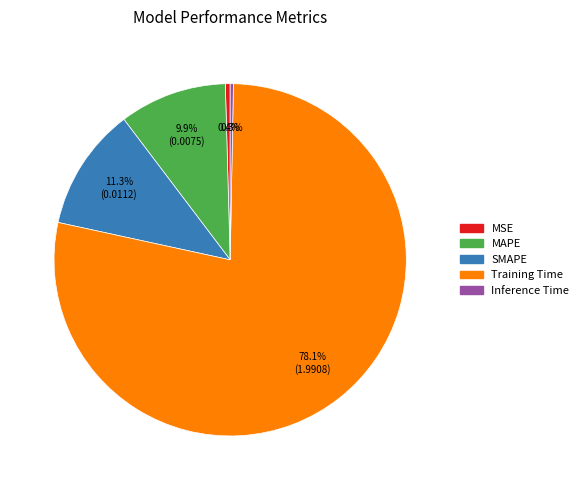

Do Training Time and MSE together represent more than half of the pie?

Yes